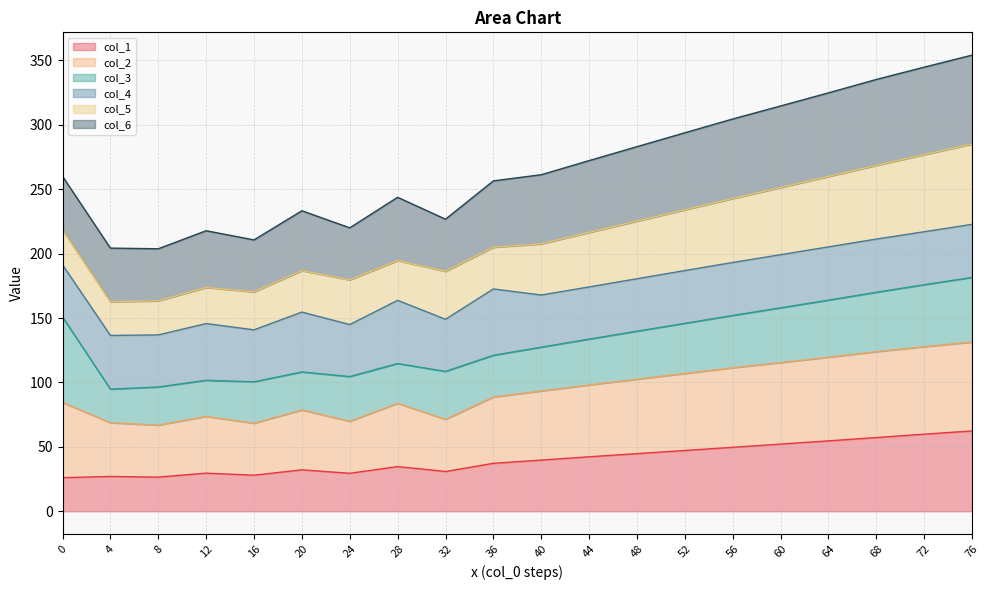

What is the minimum value for col_1?

26.1